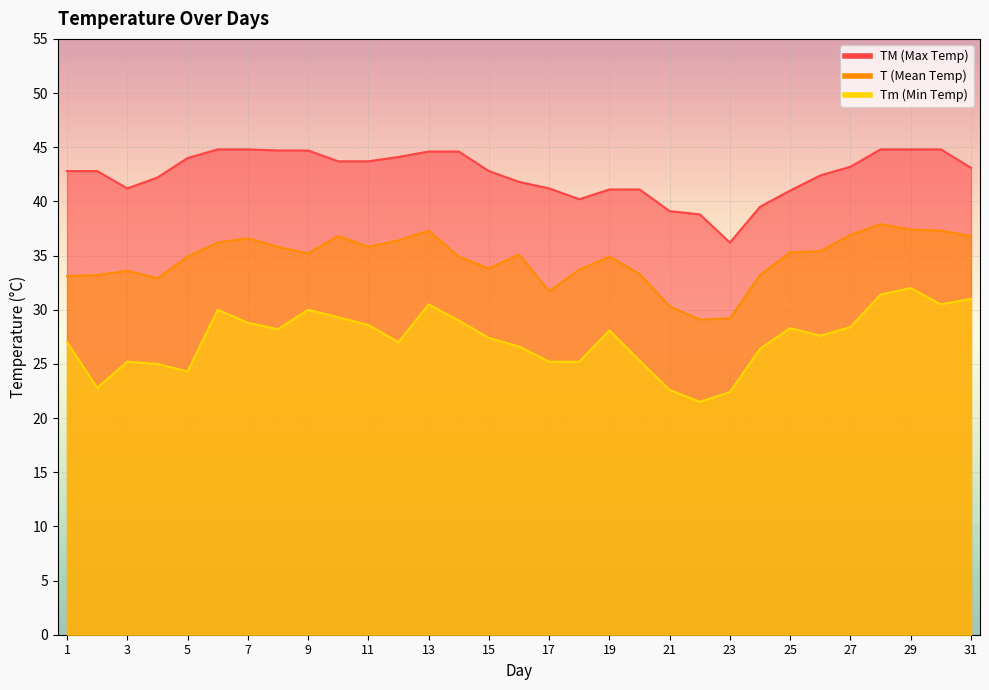

At which category is the sum across all series the highest?

29